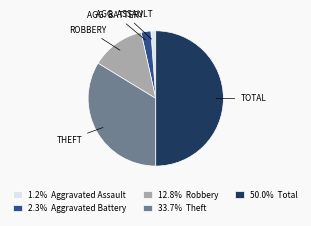

How many slices are in this pie chart?

5